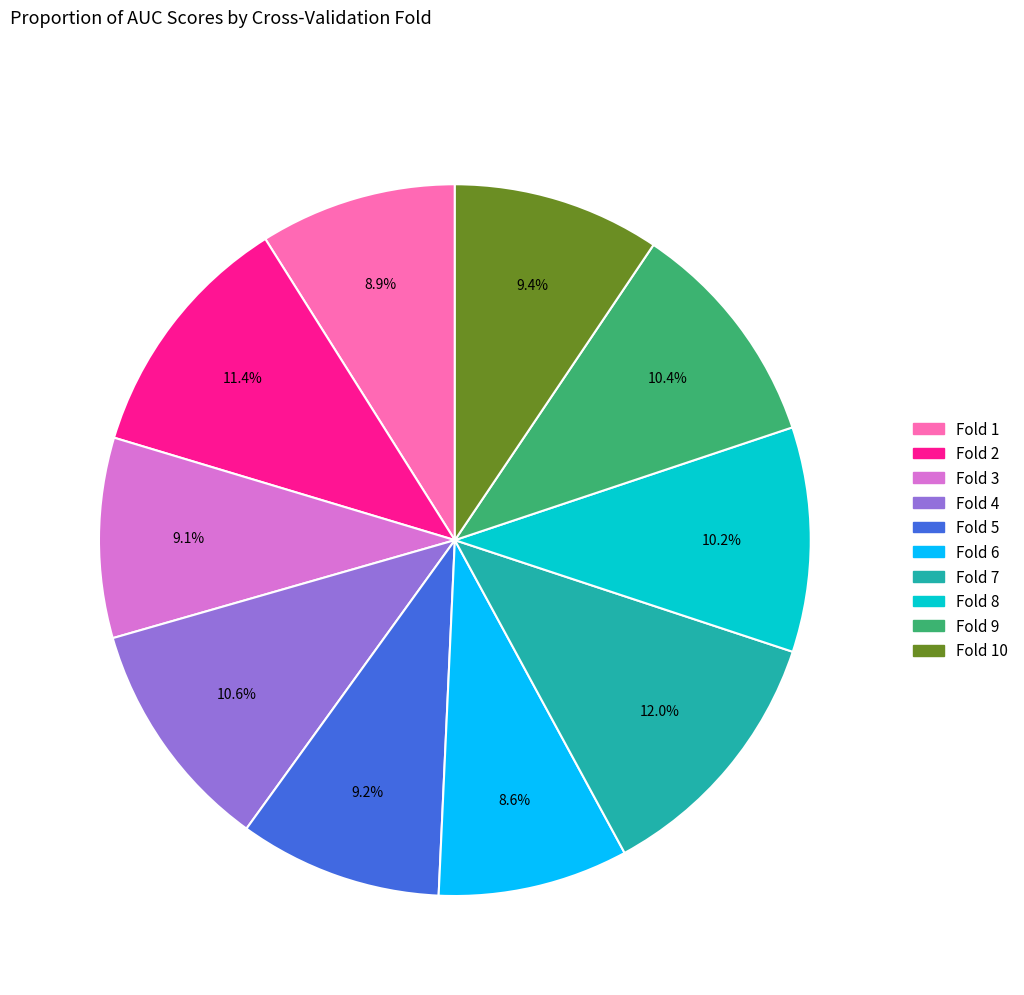

To the nearest percent, what is the difference between the largest and smallest slice percentages?

3%